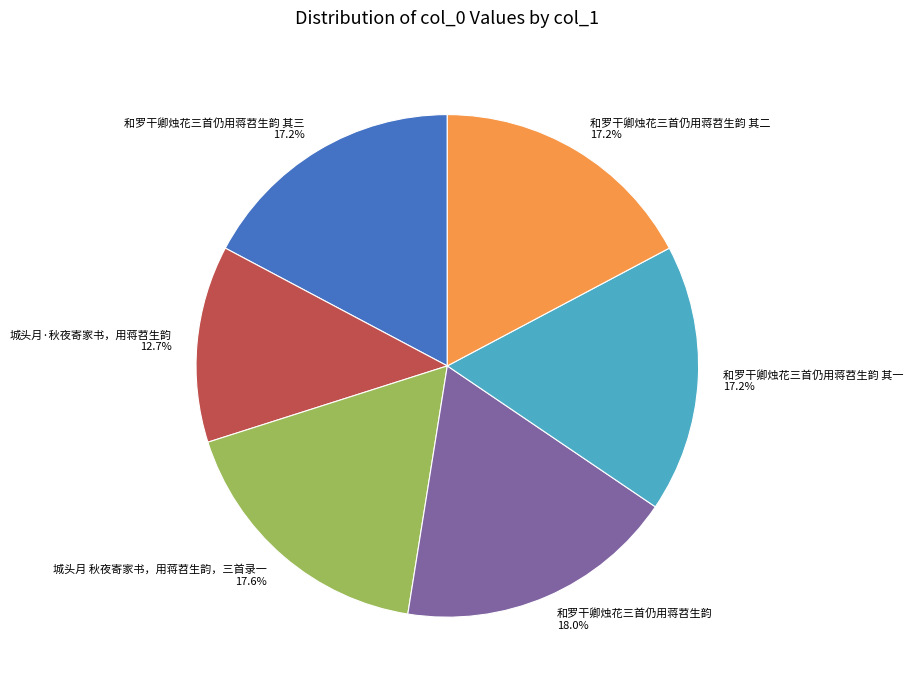

Which has a higher value, 和罗干卿烛花三首仍用蒋苕生韵 18.0% or 和罗干卿烛花三首仍用蒋苕生韵 其二 17.2%?

和罗干卿烛花三首仍用蒋苕生韵 18.0%